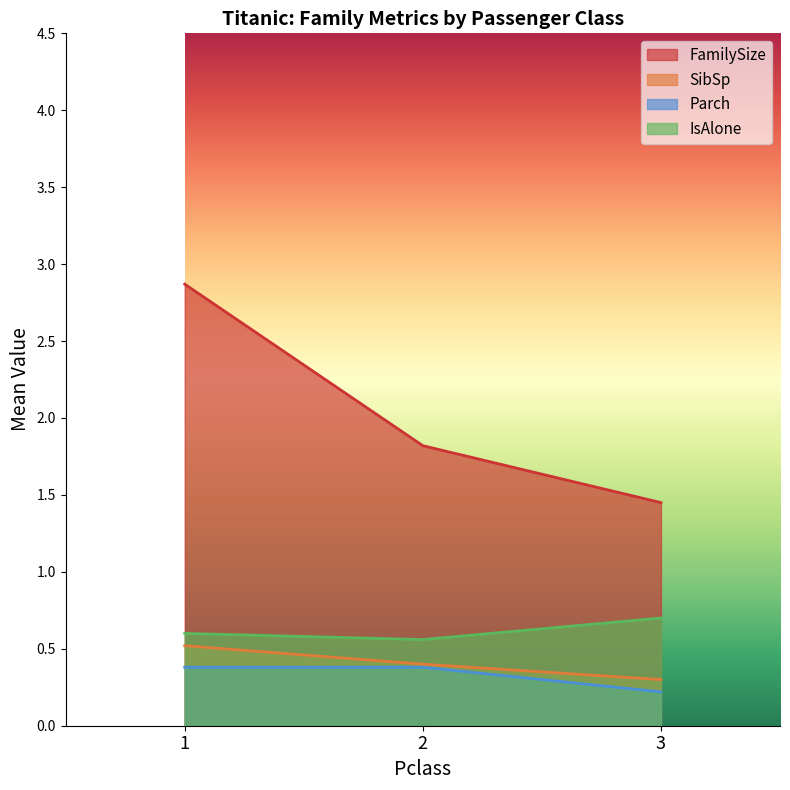

What is the difference between the Parch values at 1 and 3?

0.2